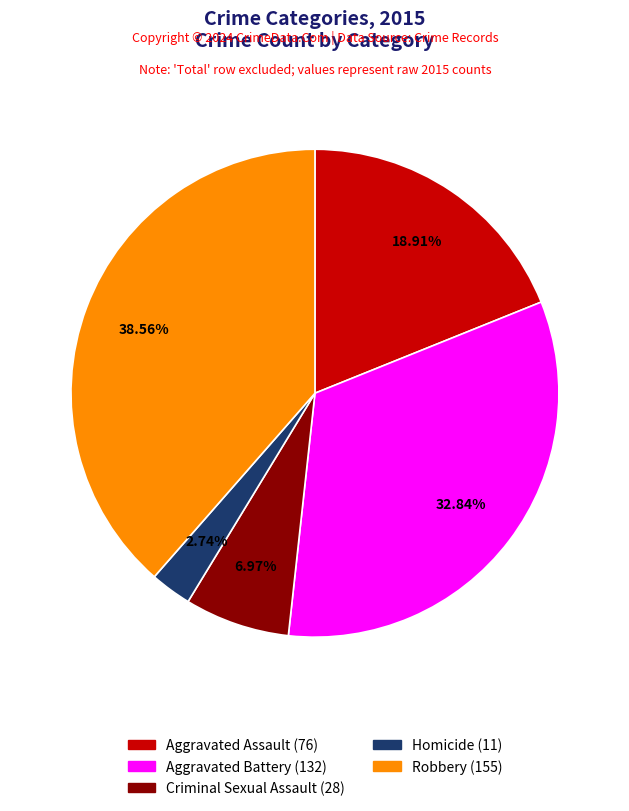

Do Robbery and Aggravated Assault together represent more than half of the pie?

Yes